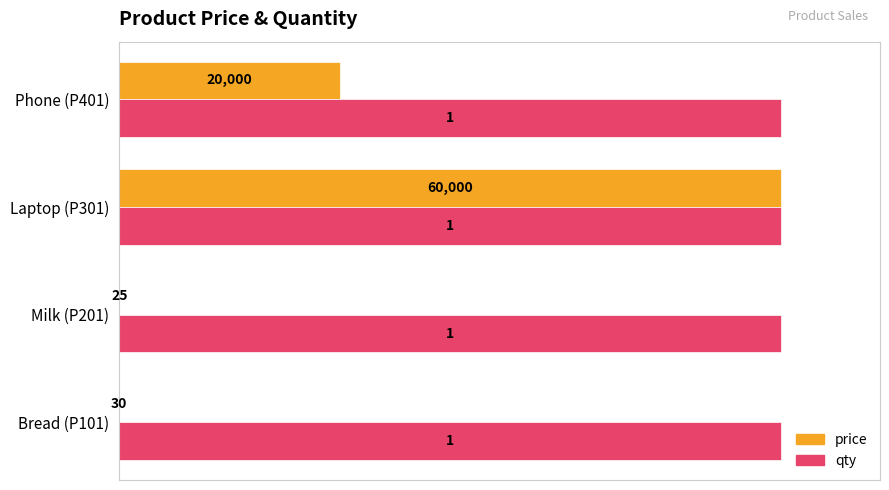

Which series has the largest total across all categories?

price